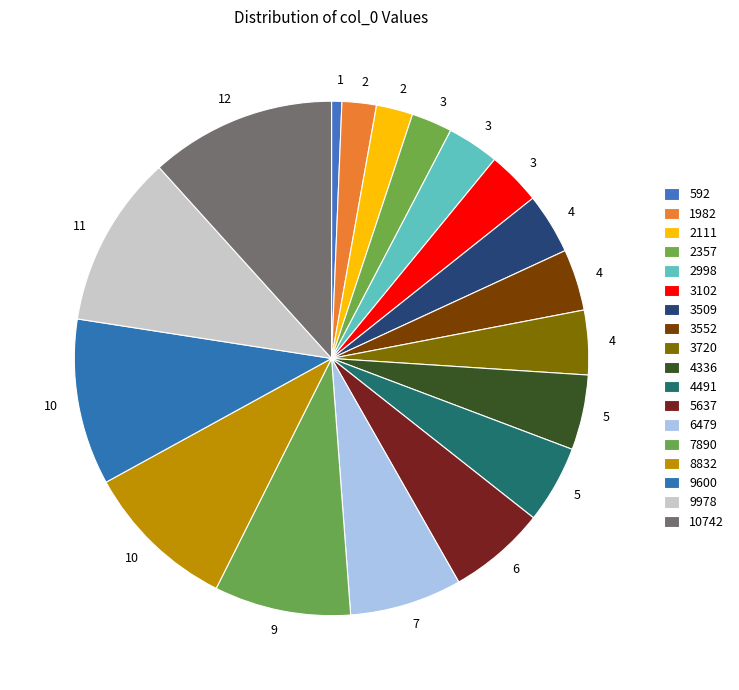

The 6479 slice represents 15% of the pie. True or false?

False